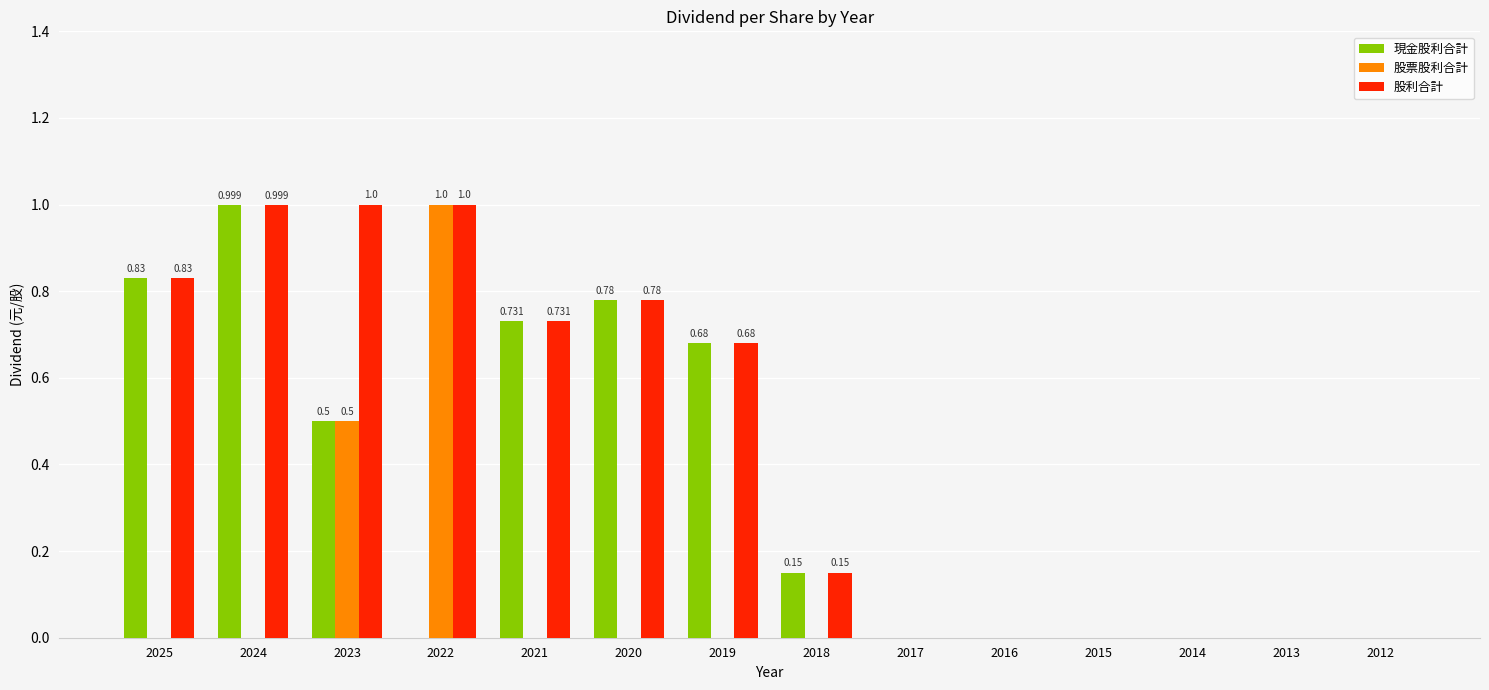

Which series has the largest total across all categories?

股利合計